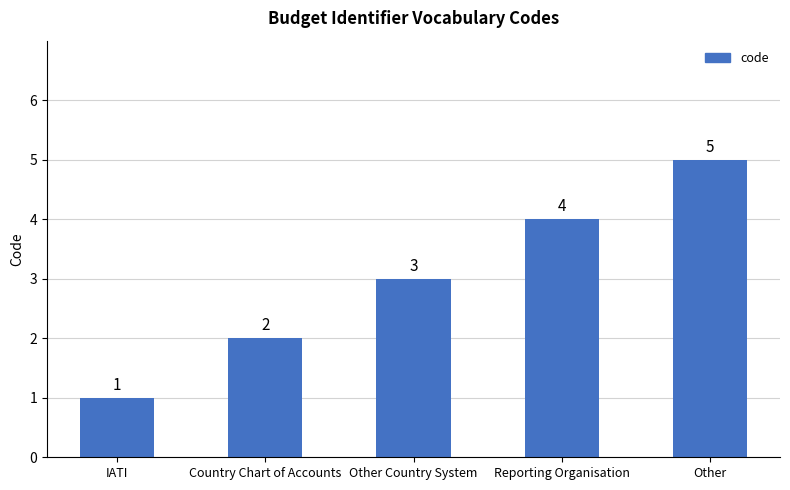

What is the value of the 5th bar from the left?

5